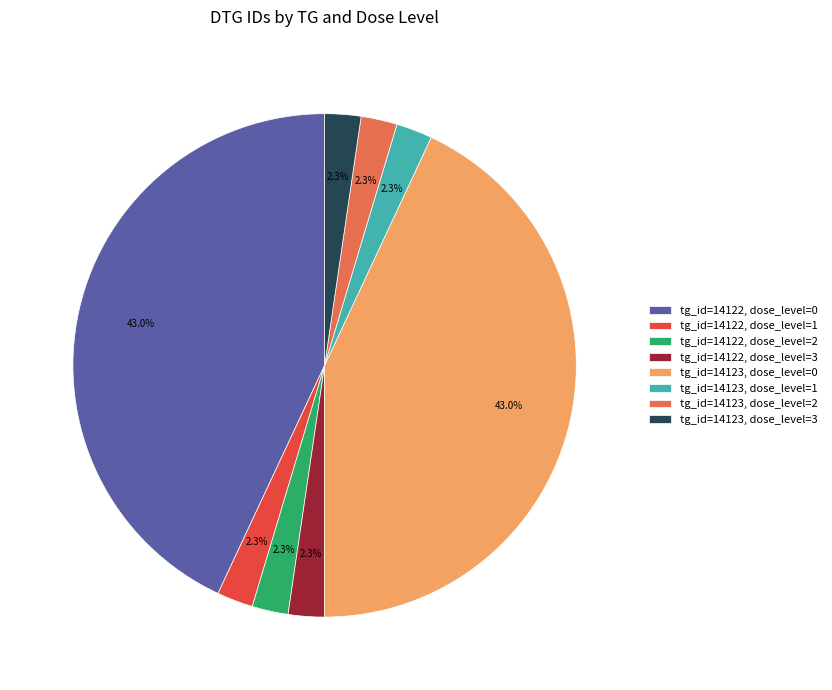

How many slices are in this pie chart?

8